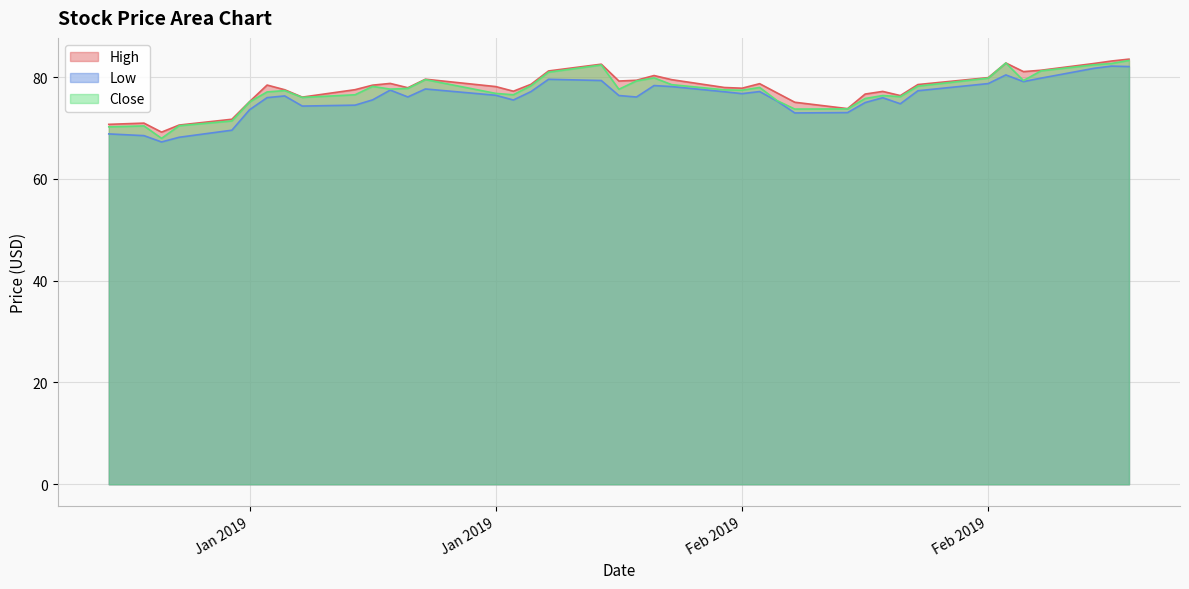

What is the spread (max minus min) of values at 2019-02-07?

1.6